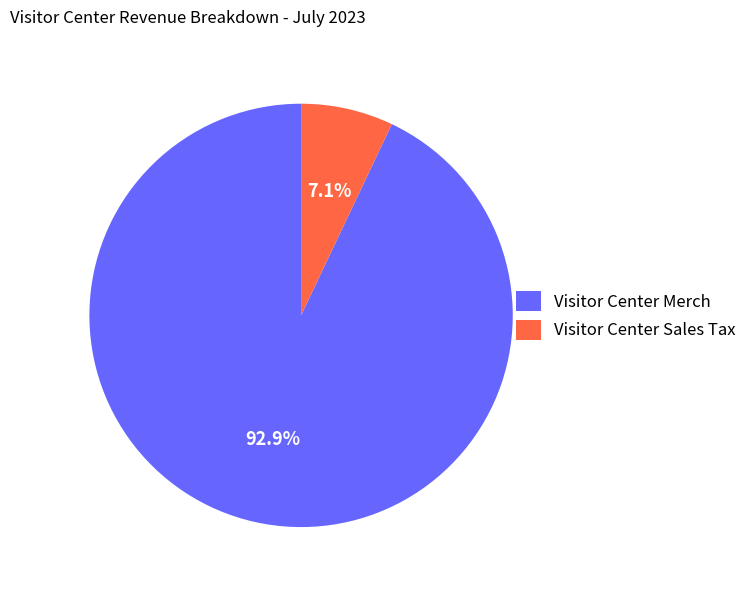

True or false: Visitor Center Merch accounts for 93% of the total.

True